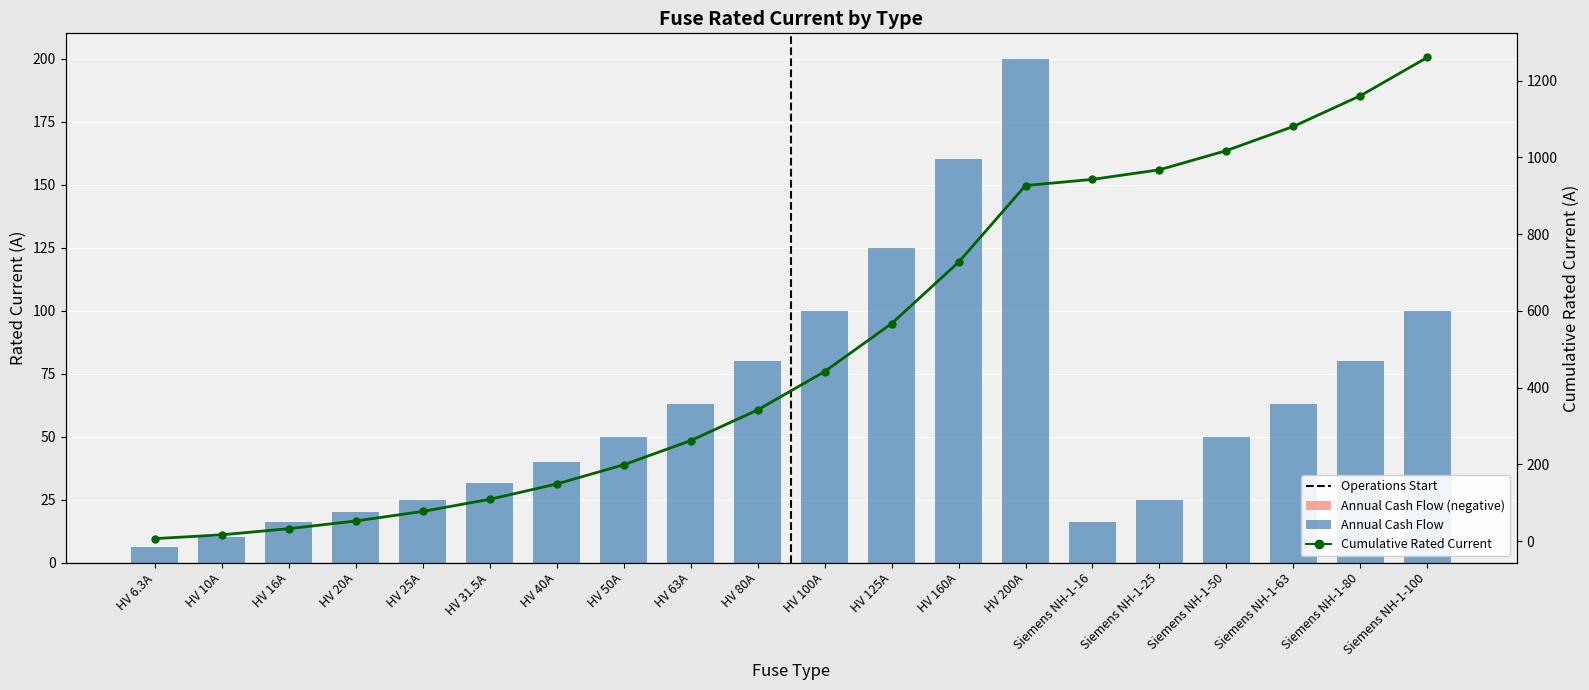

Is the value of Annual Cash Flow at Siemens NH-1-50 greater than the value of Cumulative Rated Current at HV 63A?

No